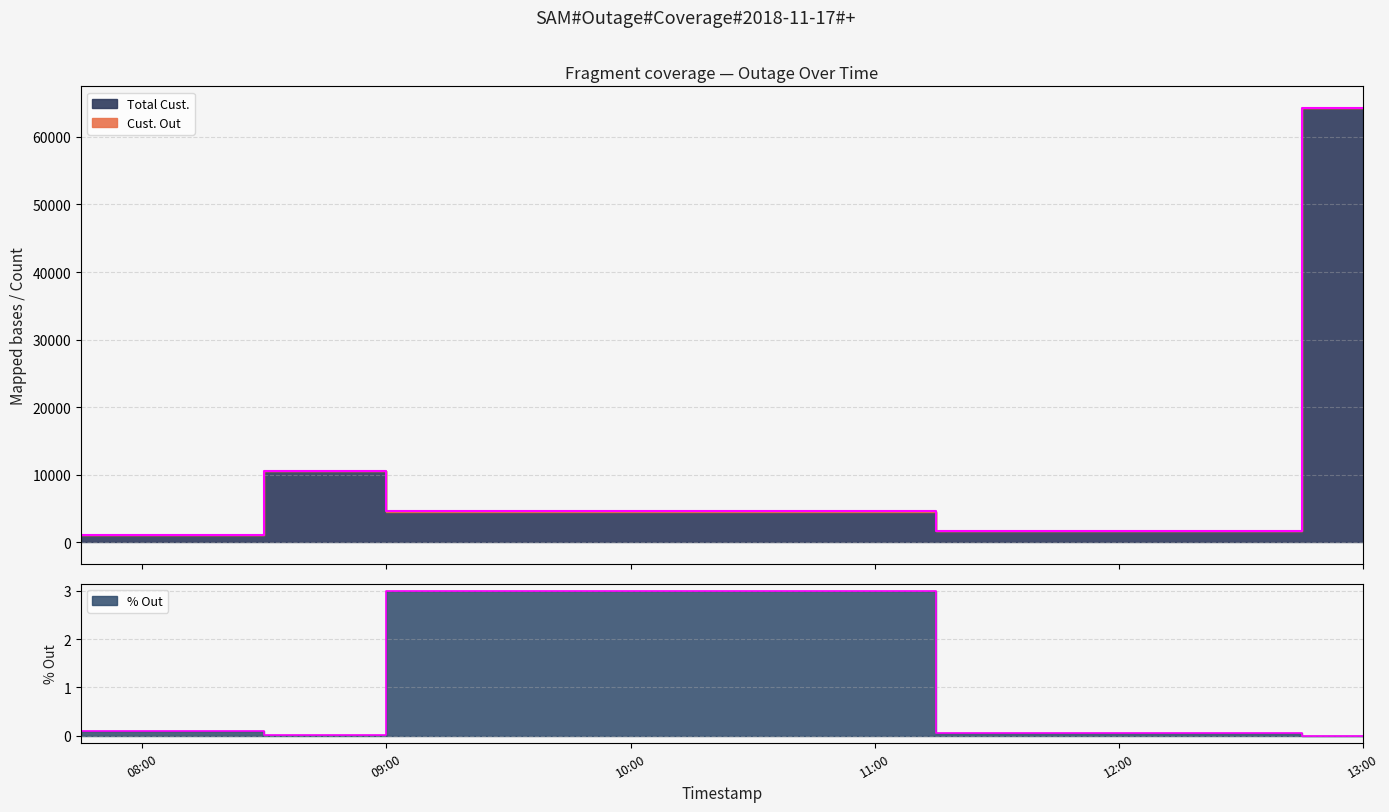

How many interior local valleys does the Cust. Out series have?

1